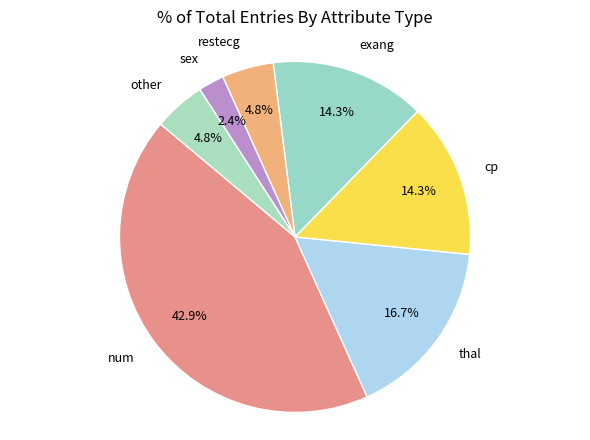

Count the number of slices in the pie.

7